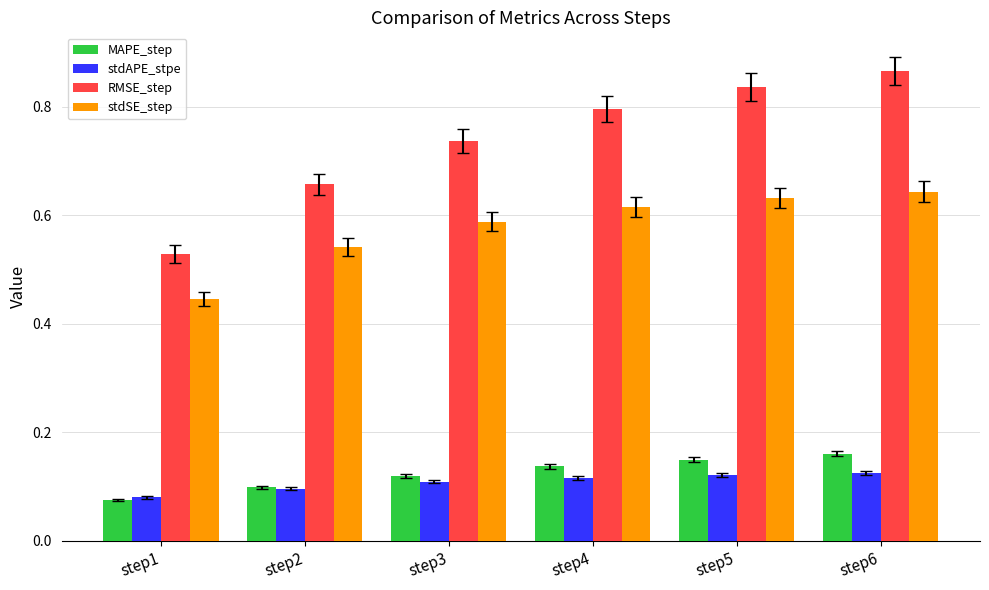

Which series has the largest total across all categories?

RMSE_step